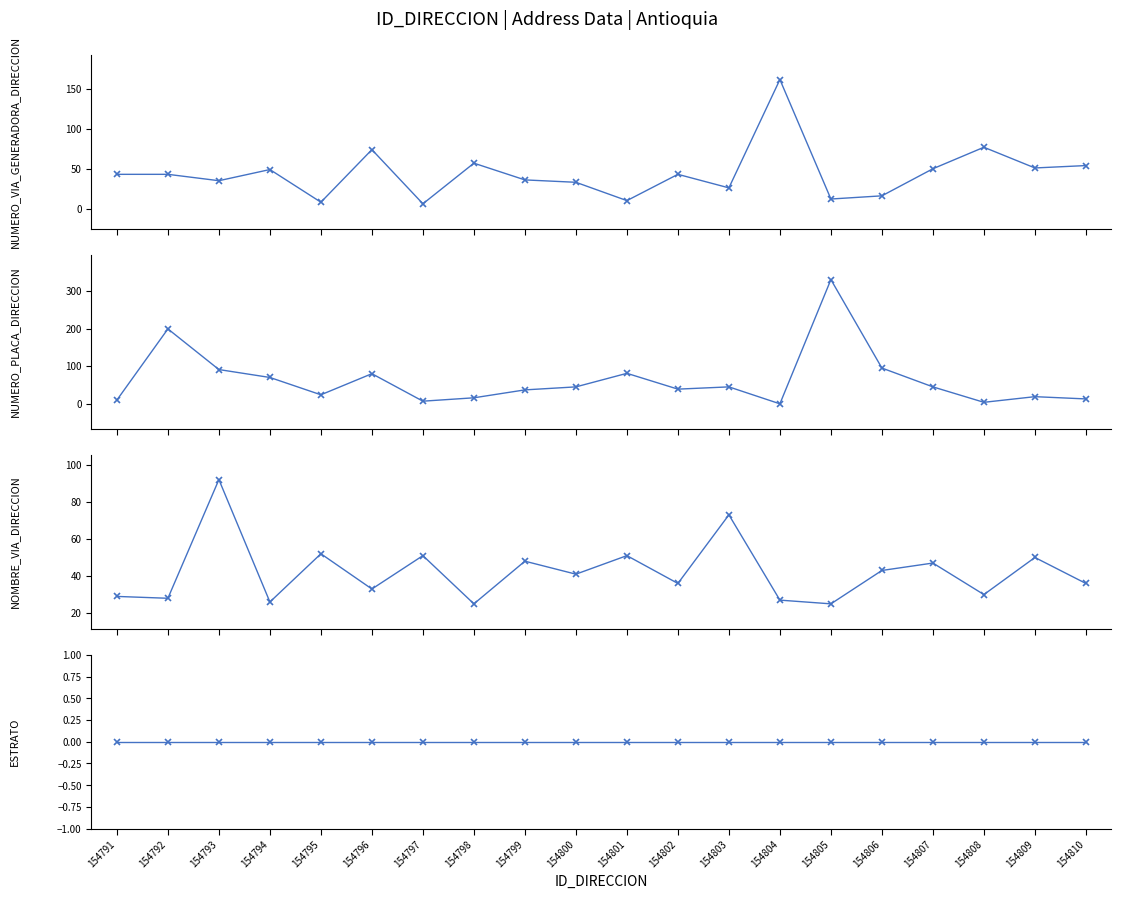

Is this an area chart (filled region under the line)?

No